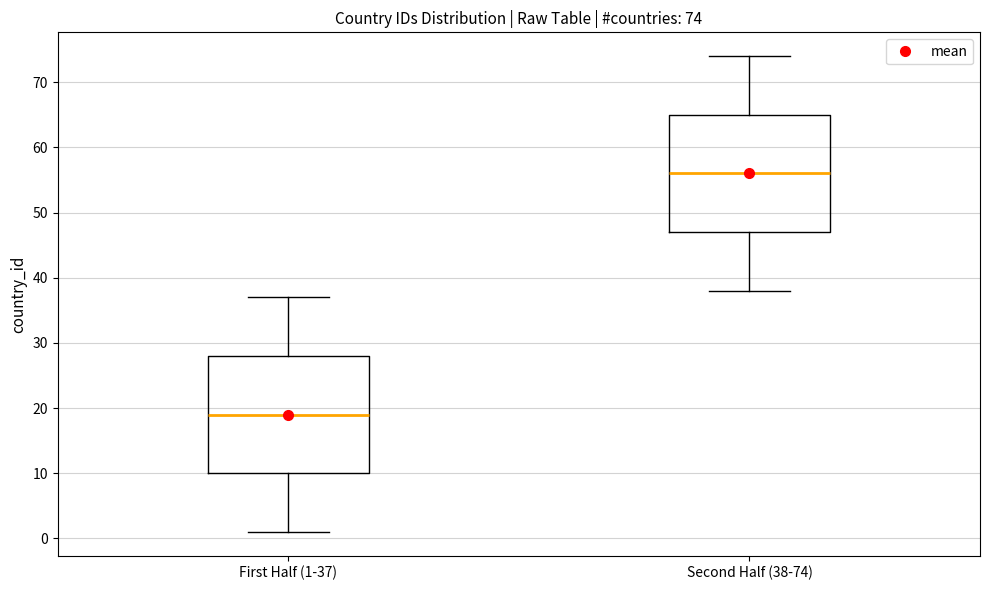

Which box's median line is the highest?

Second Half (38-74)